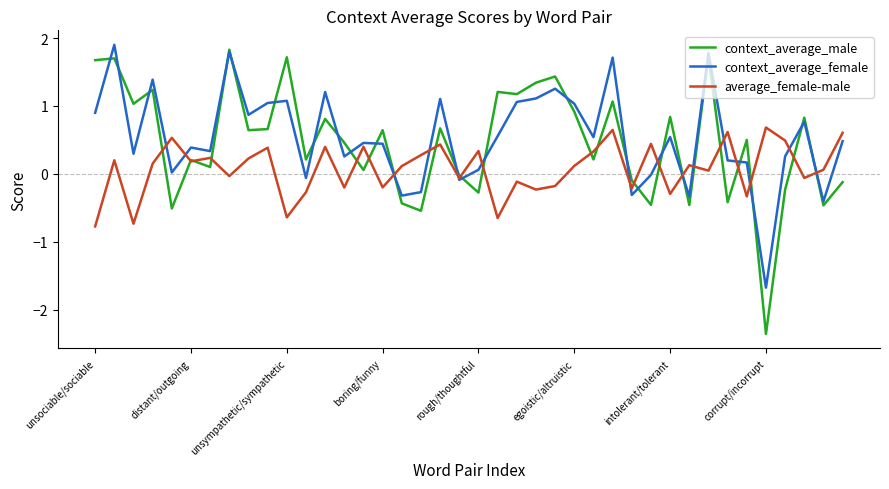

Does the chart have visible grid lines?

No